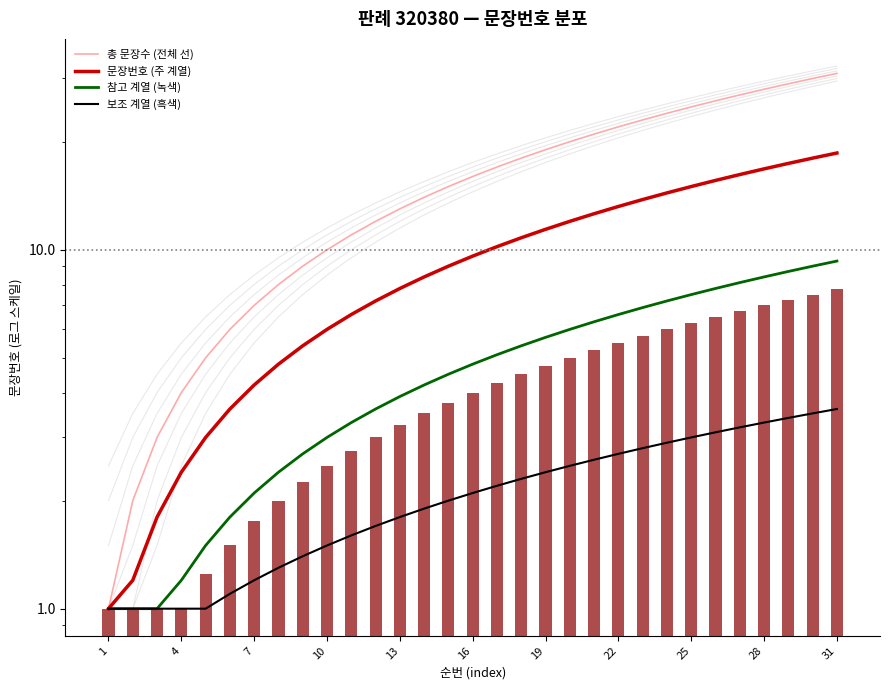

Count the number of data series in this chart.

4